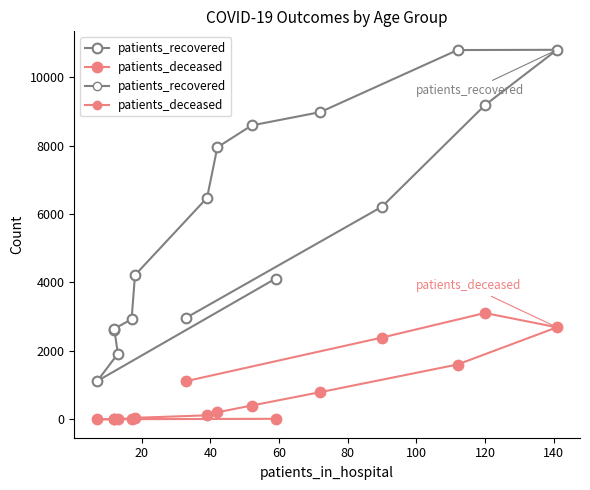

How many data points in patients_recovered are less than 6217?

8